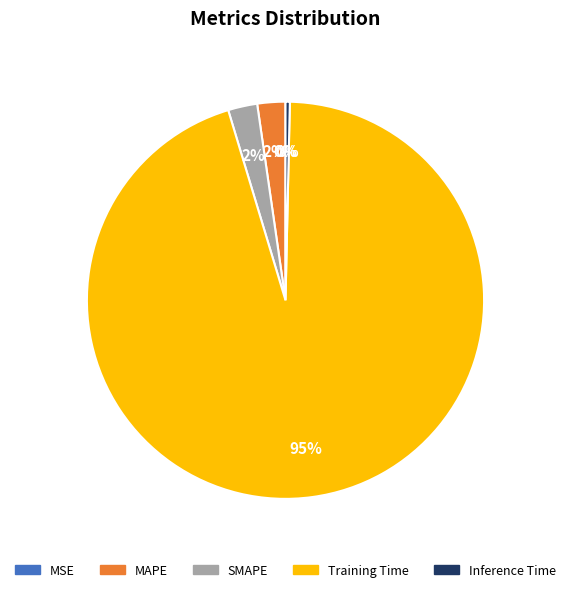

Is SMAPE the majority of the pie?

No